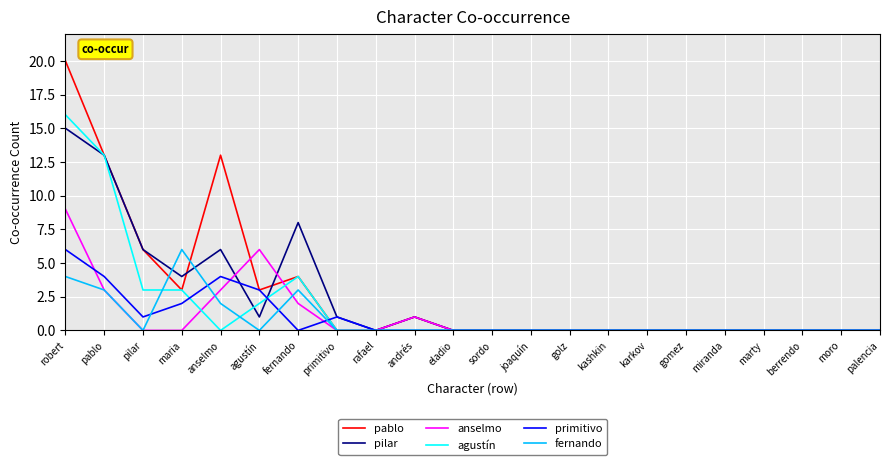

What is the maximum value shown in the chart?

20